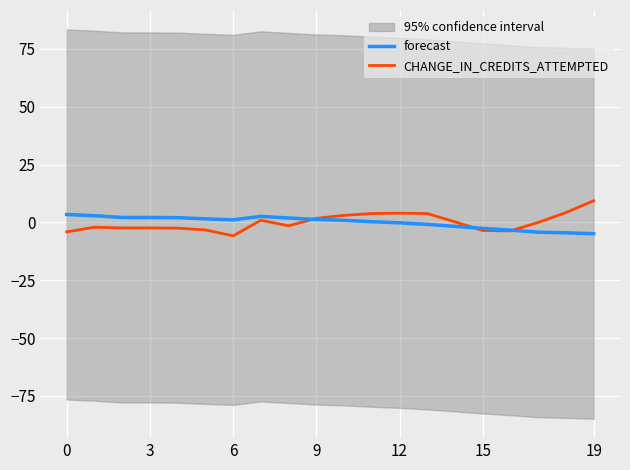

How many data points does each series have?

20